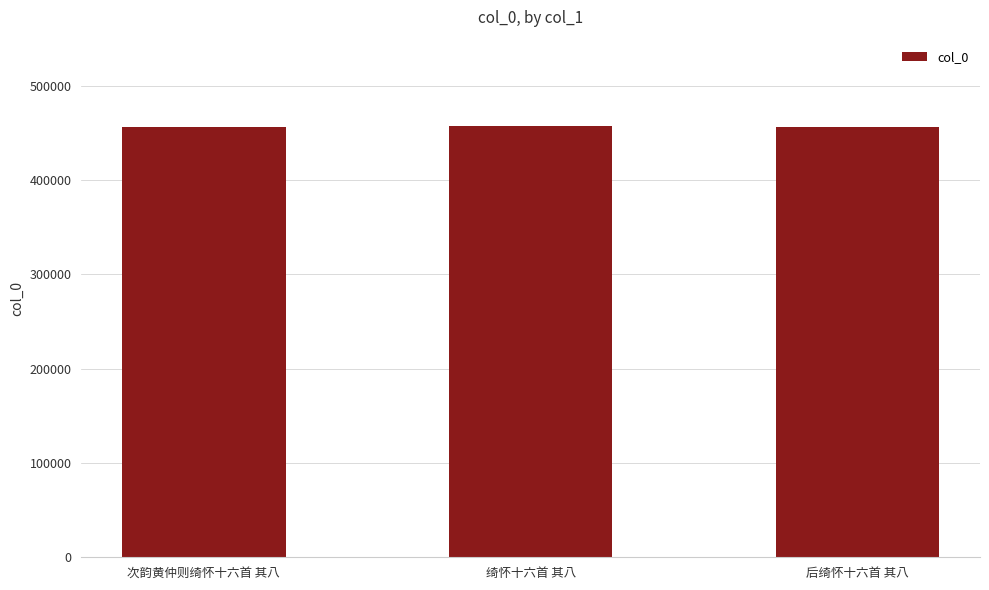

What is the sum of all values?

1368807